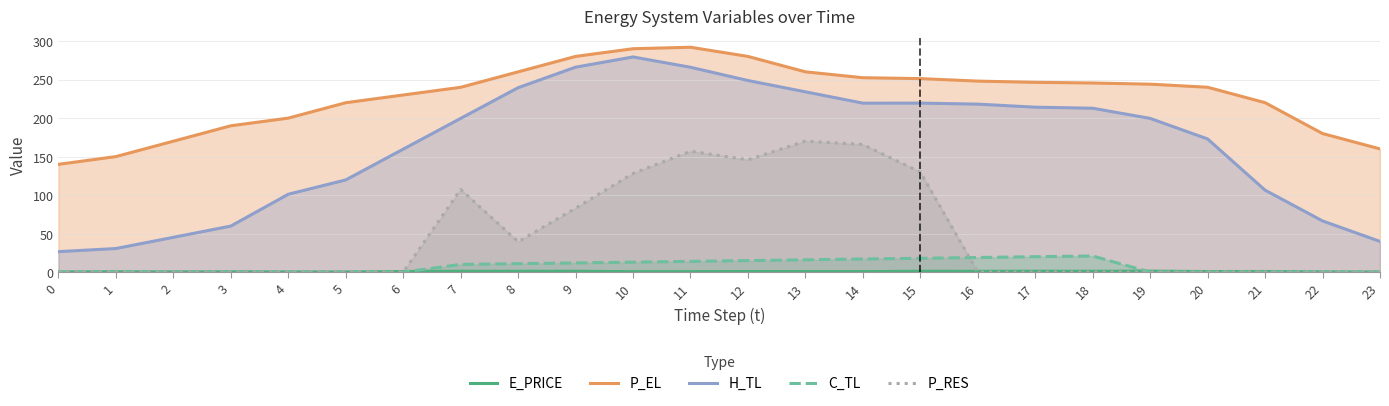

The E_PRICE series shows 0.5 at 1. True or false?

True